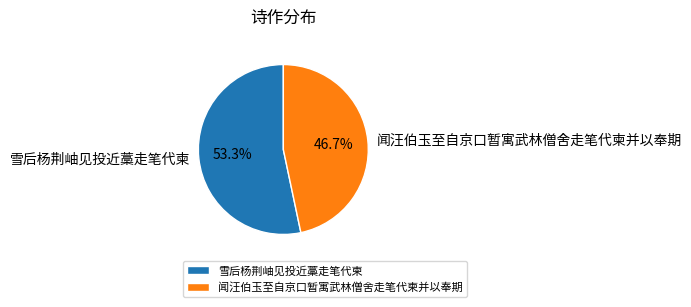

Which has a higher value, 闻汪伯玉至自京口暂寓武林僧舍走笔代柬并以奉期 or 雪后杨荆岫见投近藁走笔代柬?

雪后杨荆岫见投近藁走笔代柬